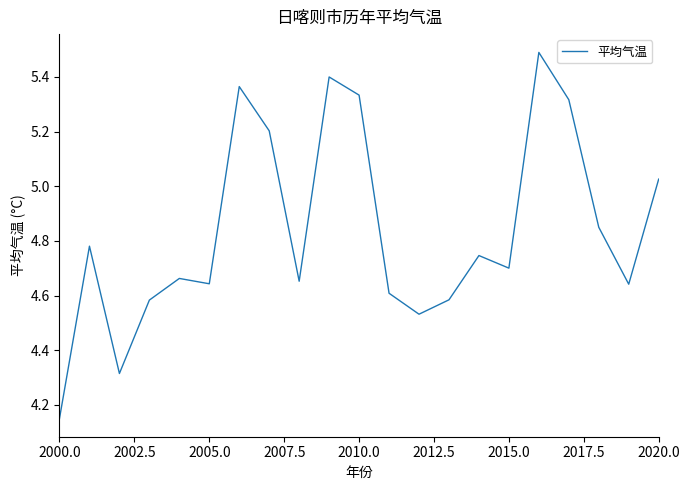

What is the greatest value displayed?

5.5